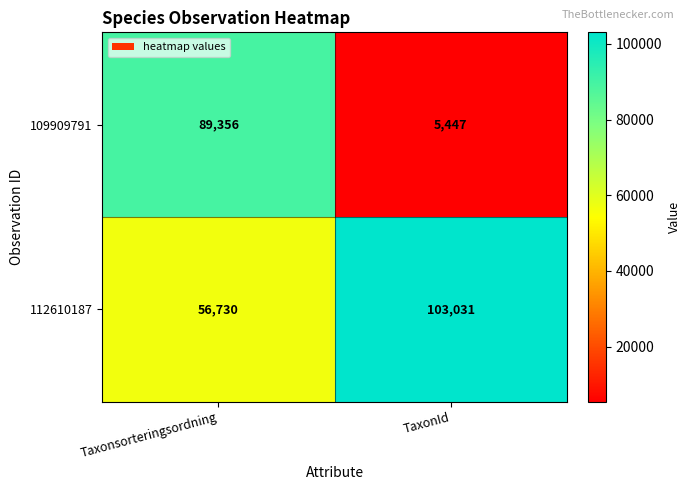

Rank the series at Taxonsorteringsordning from lowest to highest value.

112610187, 109909791